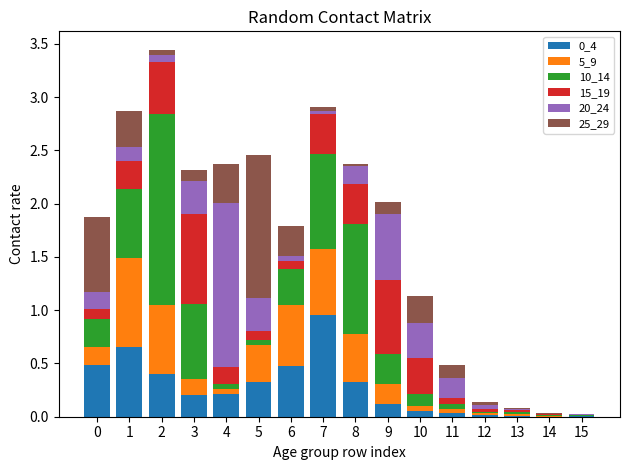

Count the number of data series in this chart.

6